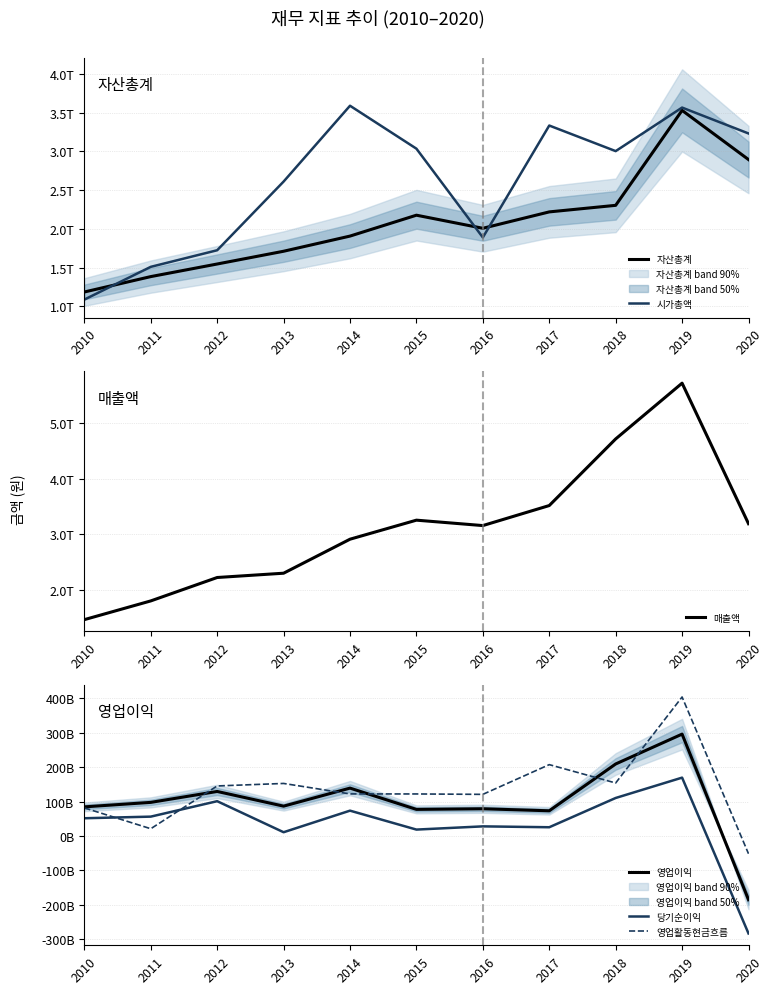

True or false: 영업활동현금흐름 and 매출액 cross at least once.

False